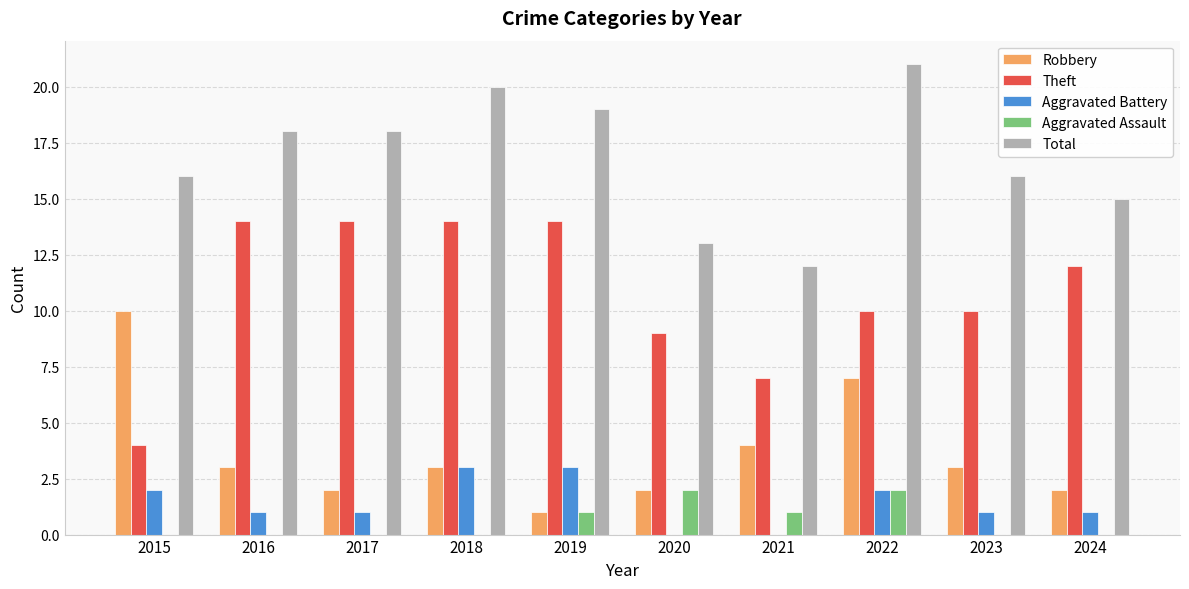

Is the value of Total at 2018 greater than the value of Theft at 2016?

Yes